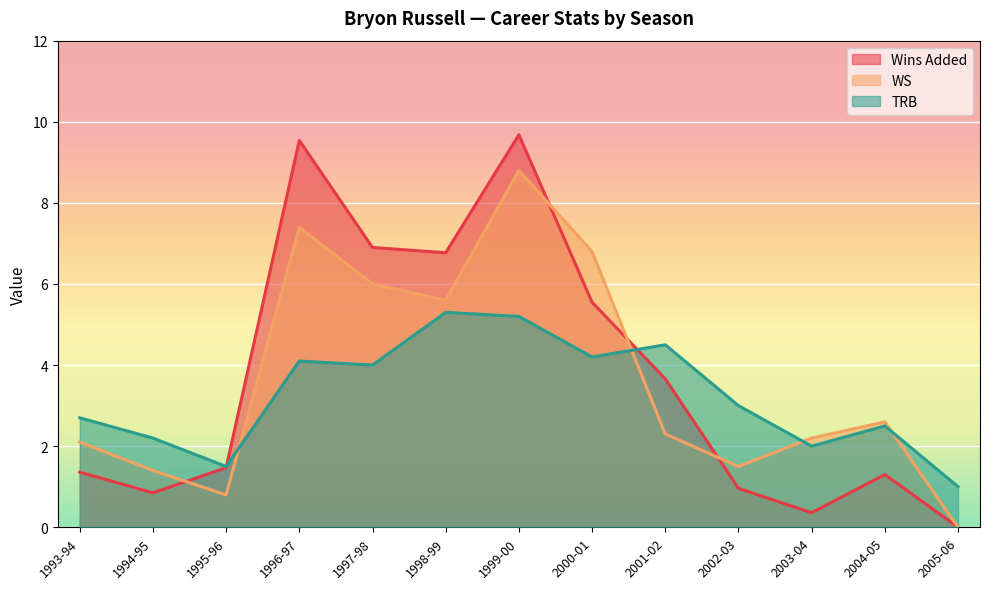

Is it true that TRB equals 4.0 at 2004-05?

False